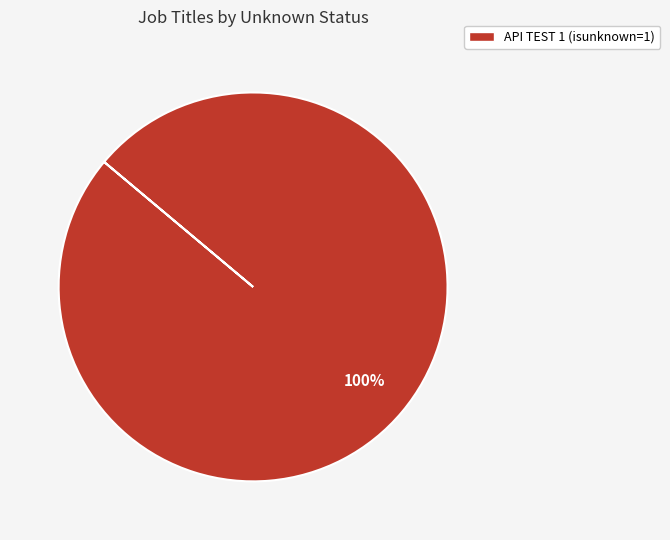

To the nearest percent, what portion does API TEST 1 (isunknown=1) represent?

100%